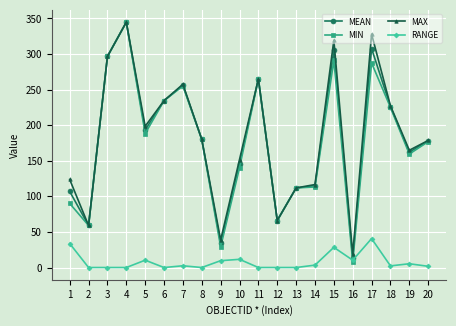

What is the lowest value of the MEAN series?

13.3